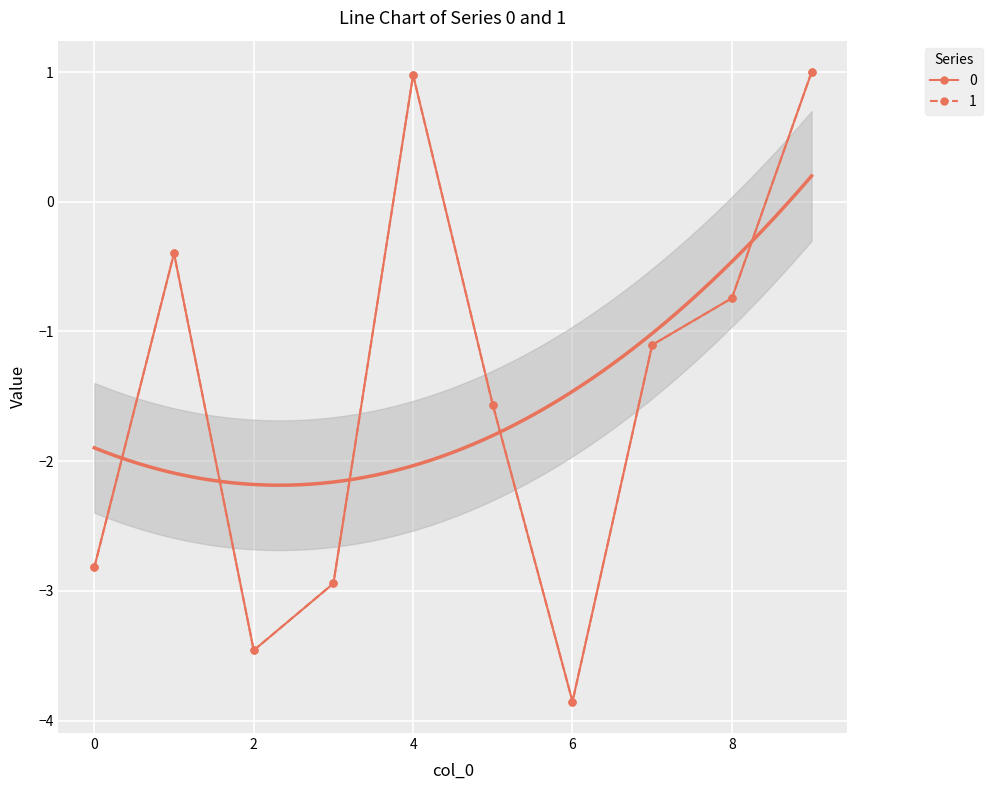

True or false: 0 and 1 intersect in this chart.

False